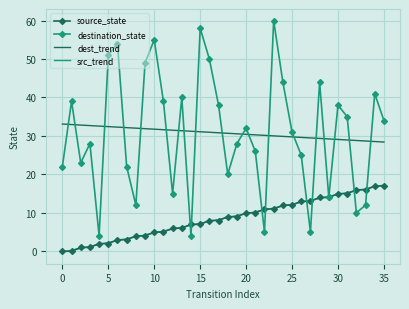

How many intersections are there between destination_state and dest_trend?

19